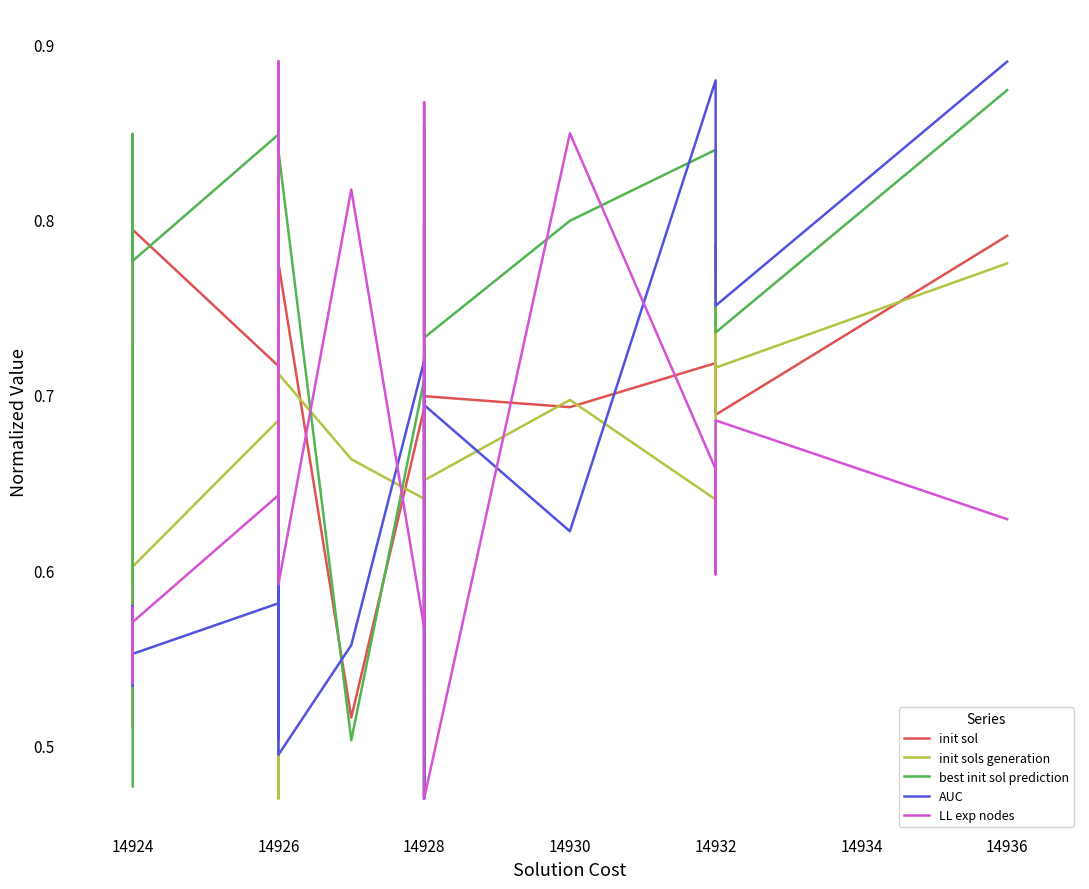

What is the difference between the highest and lowest values at 14926?

0.3